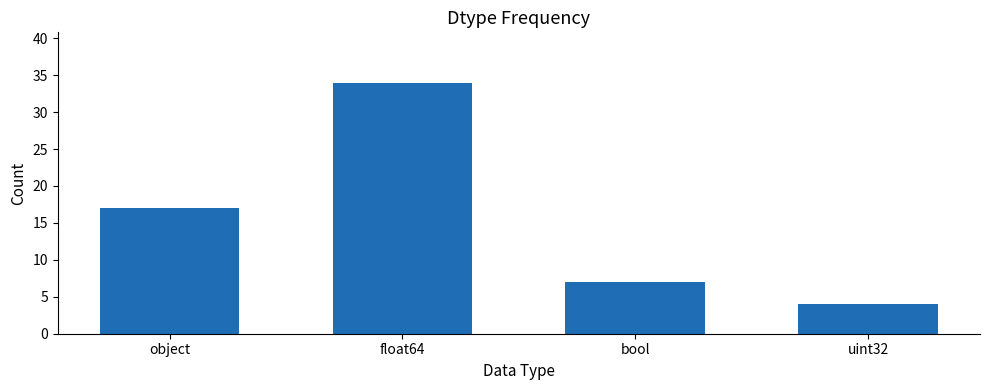

Which label corresponds to the smallest value in the chart?

uint32